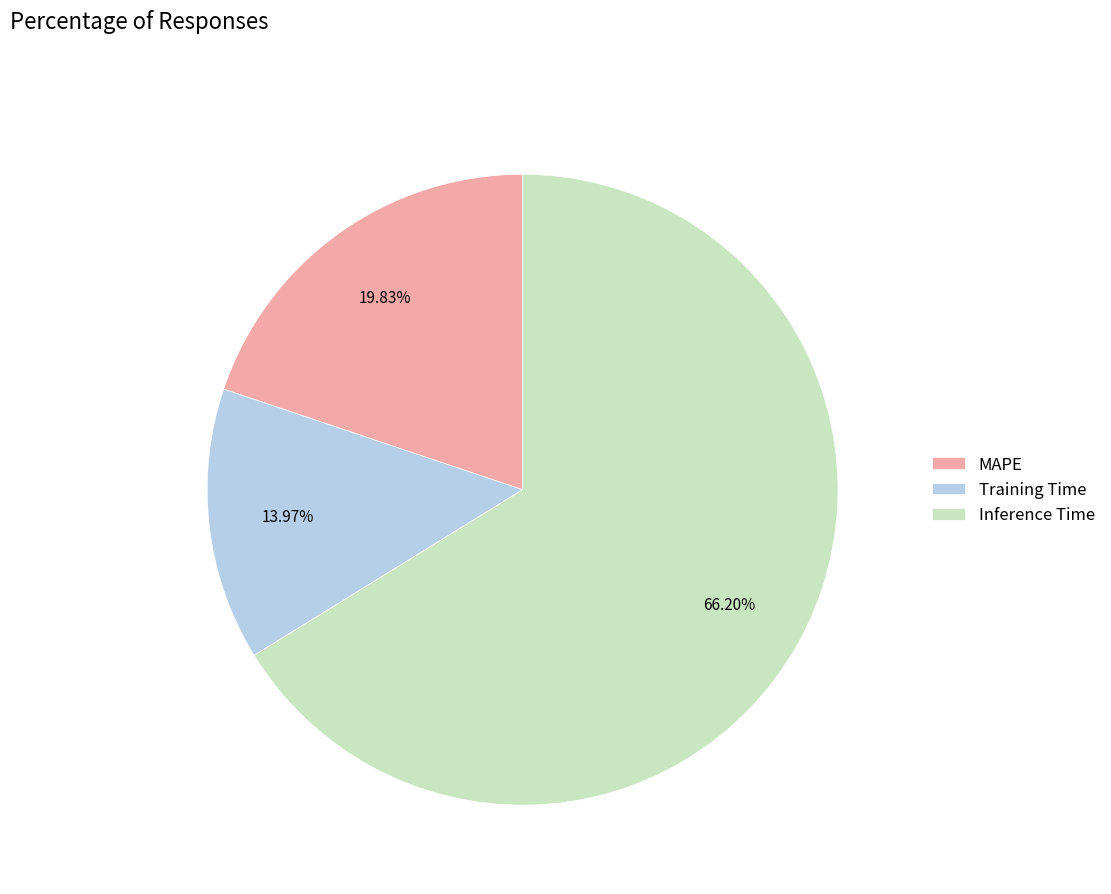

To the nearest percent, what percentage of the pie is Inference Time?

66%